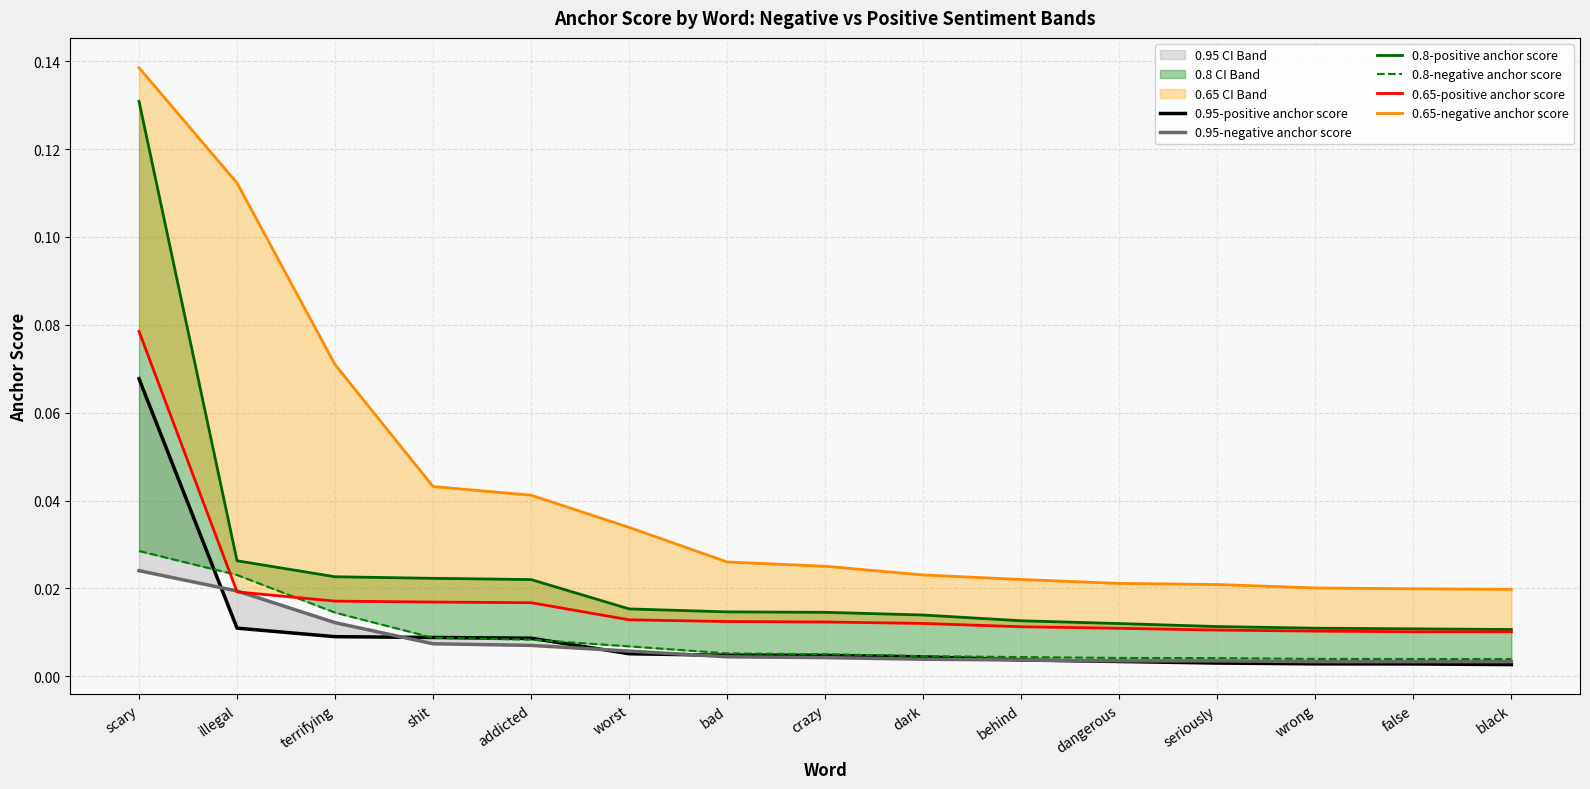

Reading right to left, transcribe all the data shown in this chart.

0.95-positive anchor score: black=0.0	false=0.0	wrong=0.0	seriously=0.0	dangerous=0.0	behind=0.0	dark=0.0	crazy=0.0	bad=0.0	worst=0.0	addicted=0.0	shit=0.0	terrifying=0.0	illegal=0.0	scary=0.1
0.95-negative anchor score: black=0.0	false=0.0	wrong=0.0	seriously=0.0	dangerous=0.0	behind=0.0	dark=0.0	crazy=0.0	bad=0.0	worst=0.0	addicted=0.0	shit=0.0	terrifying=0.0	illegal=0.0	scary=0.0
0.8-positive anchor score: black=0.0	false=0.0	wrong=0.0	seriously=0.0	dangerous=0.0	behind=0.0	dark=0.0	crazy=0.0	bad=0.0	worst=0.0	addicted=0.0	shit=0.0	terrifying=0.0	illegal=0.0	scary=0.1
0.8-negative anchor score: black=0.0	false=0.0	wrong=0.0	seriously=0.0	dangerous=0.0	behind=0.0	dark=0.0	crazy=0.0	bad=0.0	worst=0.0	addicted=0.0	shit=0.0	terrifying=0.0	illegal=0.0	scary=0.0
0.65-positive anchor score: black=0.0	false=0.0	wrong=0.0	seriously=0.0	dangerous=0.0	behind=0.0	dark=0.0	crazy=0.0	bad=0.0	worst=0.0	addicted=0.0	shit=0.0	terrifying=0.0	illegal=0.0	scary=0.1
0.65-negative anchor score: black=0.0	false=0.0	wrong=0.0	seriously=0.0	dangerous=0.0	behind=0.0	dark=0.0	crazy=0.0	bad=0.0	worst=0.0	addicted=0.0	shit=0.0	terrifying=0.1	illegal=0.1	scary=0.1